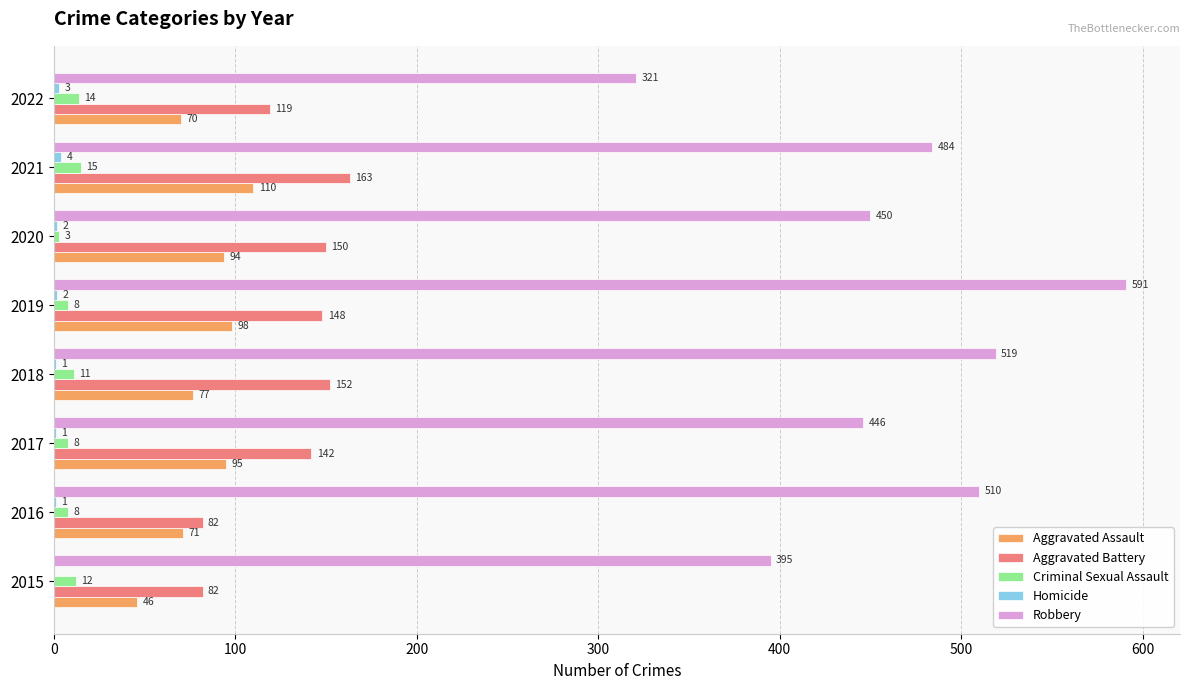

What is the sum of the Robbery values at 2022 and 2015?

716